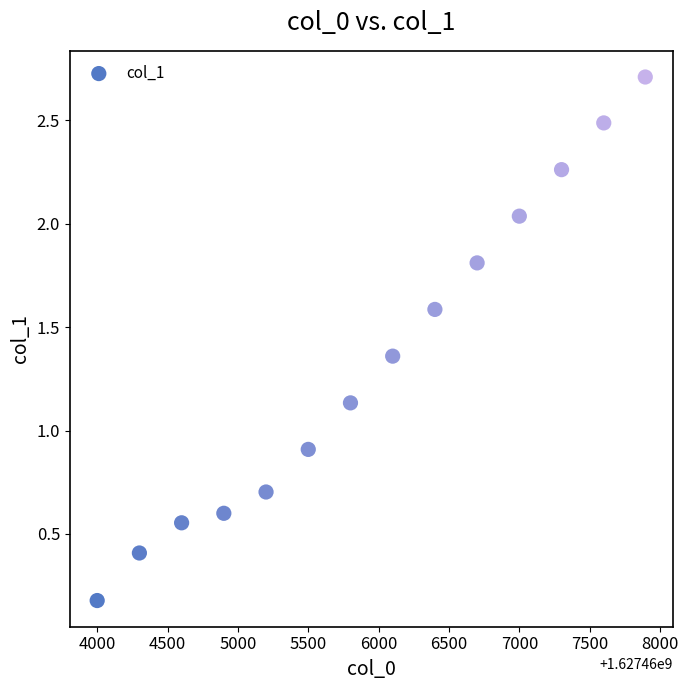

What Y value in the scatter plot is closest to 1?

0.9